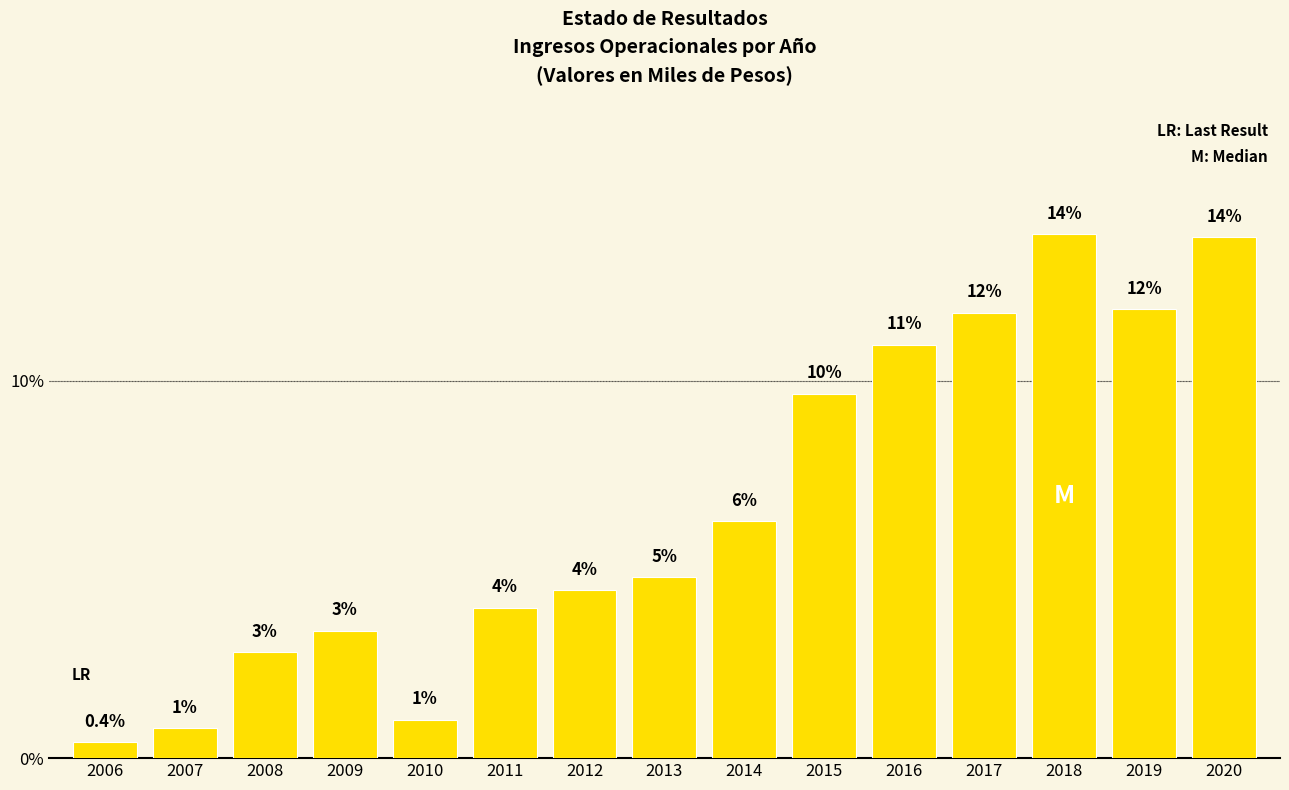

List the labels in order of value, largest first.

2018, 2020, 2019, 2017, 2016, 2015, 2014, 2013, 2012, 2011, 2009, 2008, 2010, 2007, 2006